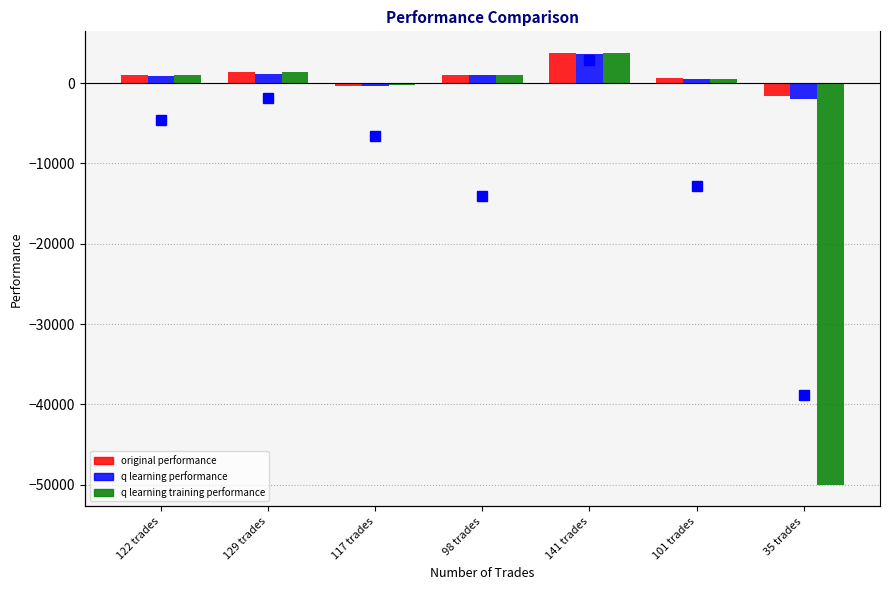

What is the minimum value for original performance?

-1658.5